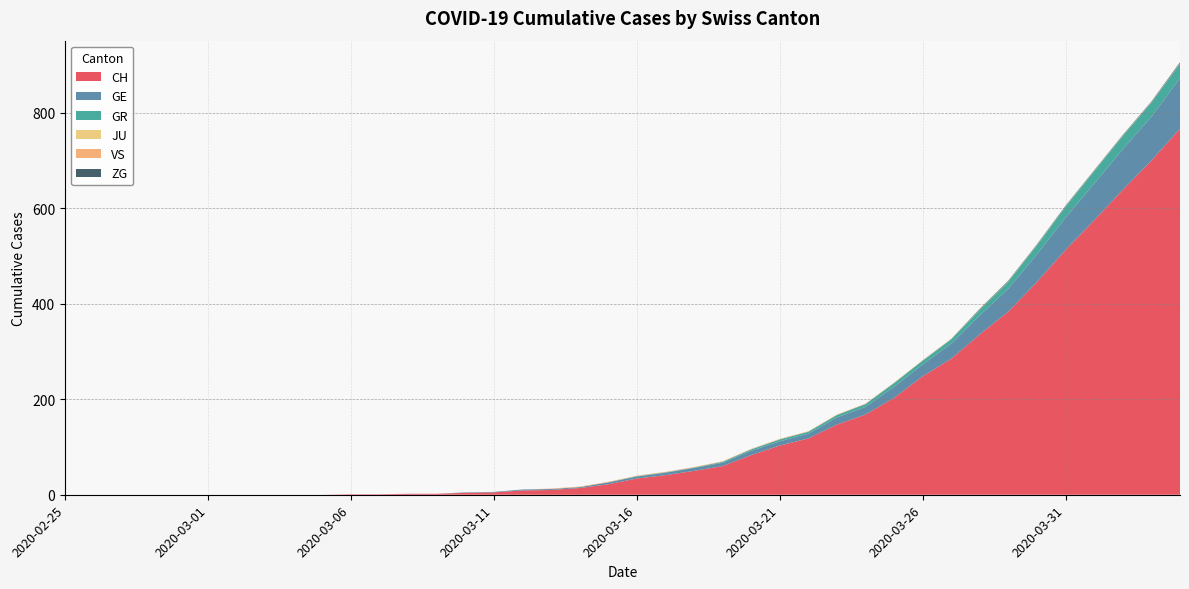

Reading left to right, extract all data points from this chart.

CH: 0	0	0	0	0	0	0	0	0	0	1	1	2	2	4	5	9	10	14	22	34	41	50	60	83	103	118	147	168	203	248	285	336	384	446	513	575	639	700	767
GE: 0	0	0	0	0	0	0	0	0	0	0	0	0	0	1	1	2	2	2	4	4	5	6	7	9	9	10	15	16	23	25	32	40	48	58	68	77	85	92	106
GR: 0	0	0	0	0	0	0	0	0	0	0	0	0	0	0	0	0	0	0	0	1	1	1	2	3	4	4	5	6	8	8	9	12	15	19	23	26	28	30	30
JU: 0	0	0	0	0	0	0	0	0	0	0	0	0	0	0	0	0	0	0	0	0	0	0	0	0	0	0	0	0	0	0	0	0	0	0	0	0	0	0	0
VS: 0	0	0	0	0	0	0	0	0	0	0	0	0	0	0	0	0	1	1	1	1	1	1	1	1	1	1	1	1	1	1	1	1	1	1	1	1	1	1	1
ZG: 0	0	0	0	0	0	0	0	0	0	0	0	0	0	0	0	0	0	0	0	0	0	0	0	0	0	0	0	0	0	0	0	1	1	1	1	1	1	1	2